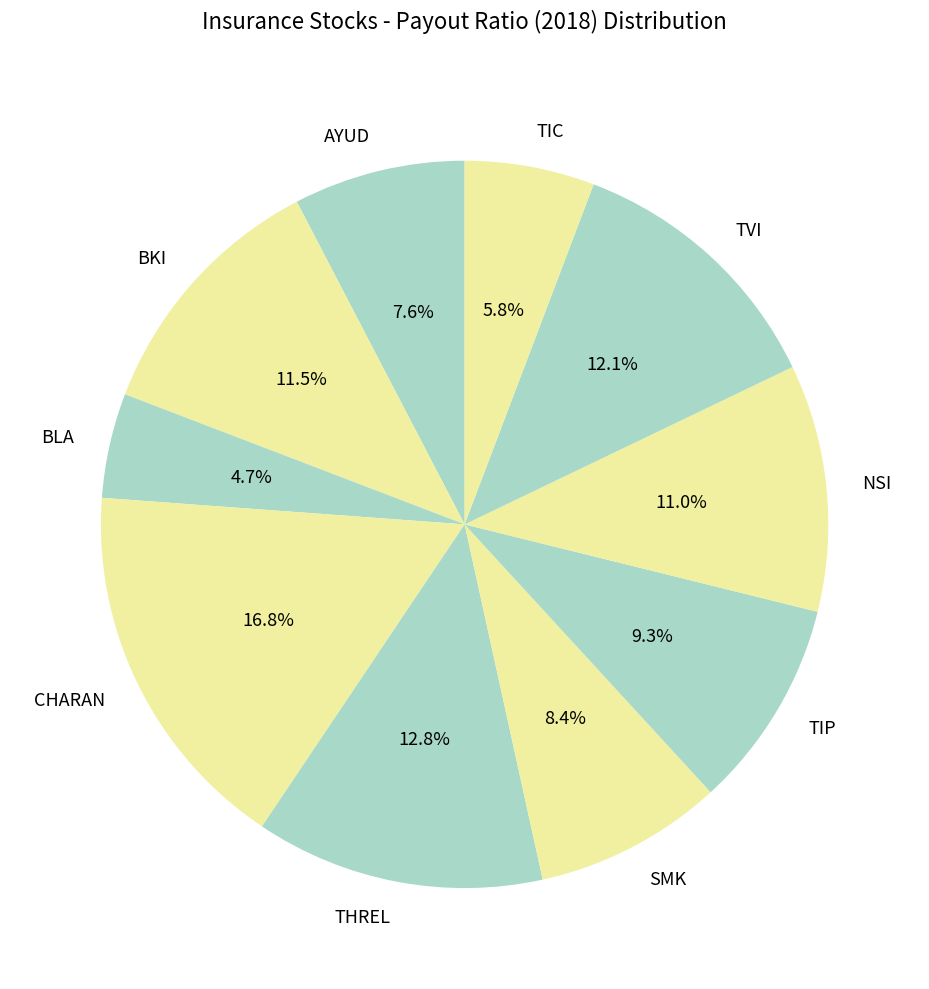

Is it true that NSI is 1% of the pie?

False